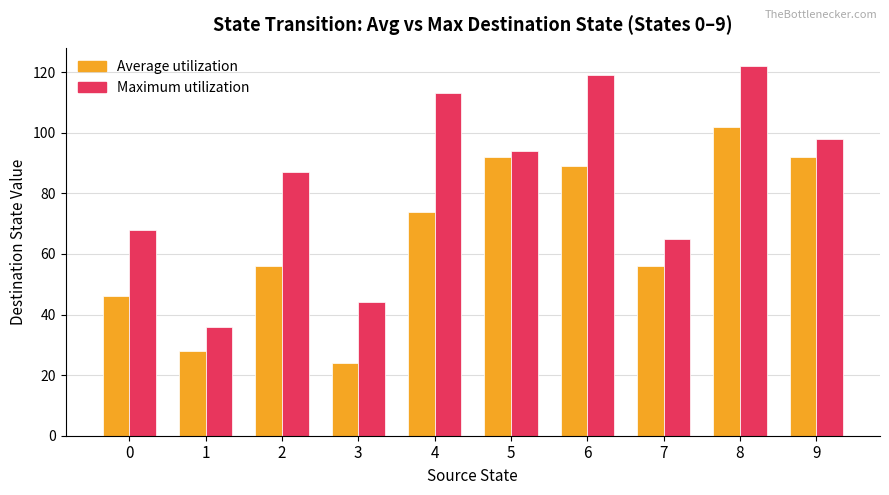

What are all the series names shown in the legend?

Average utilization, Maximum utilization